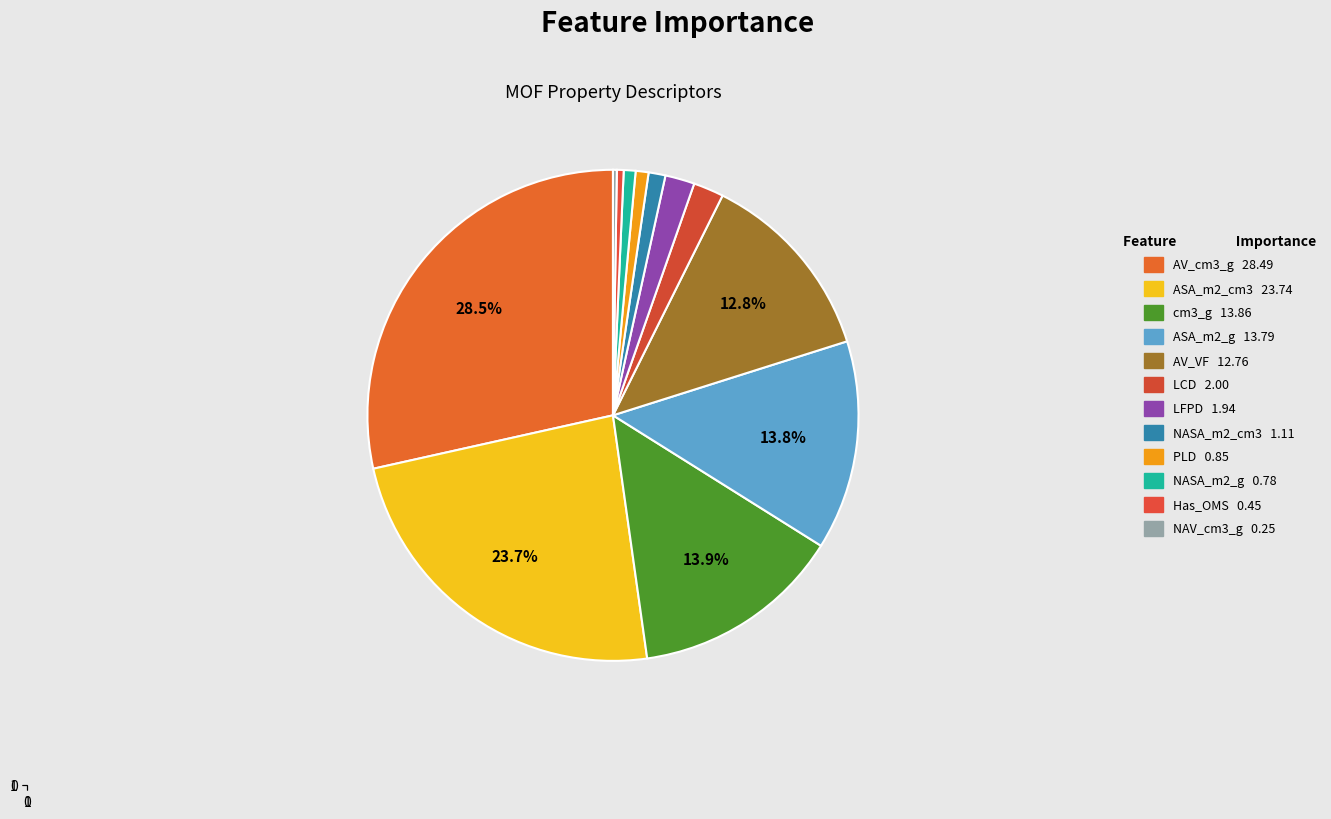

Combined, do AV_cm3_g and LFPD account for over 50%?

No